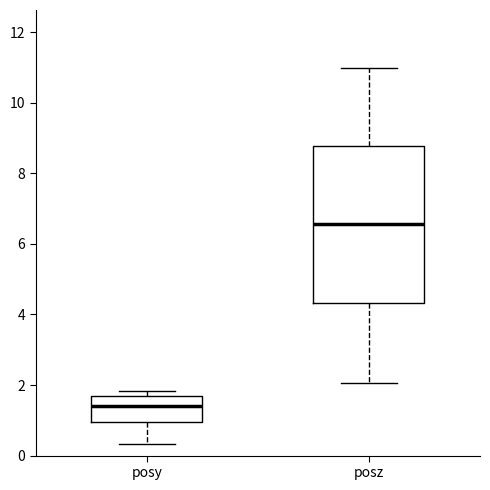

Comparing the boxes themselves (not the whiskers), which one is the tallest?

posz